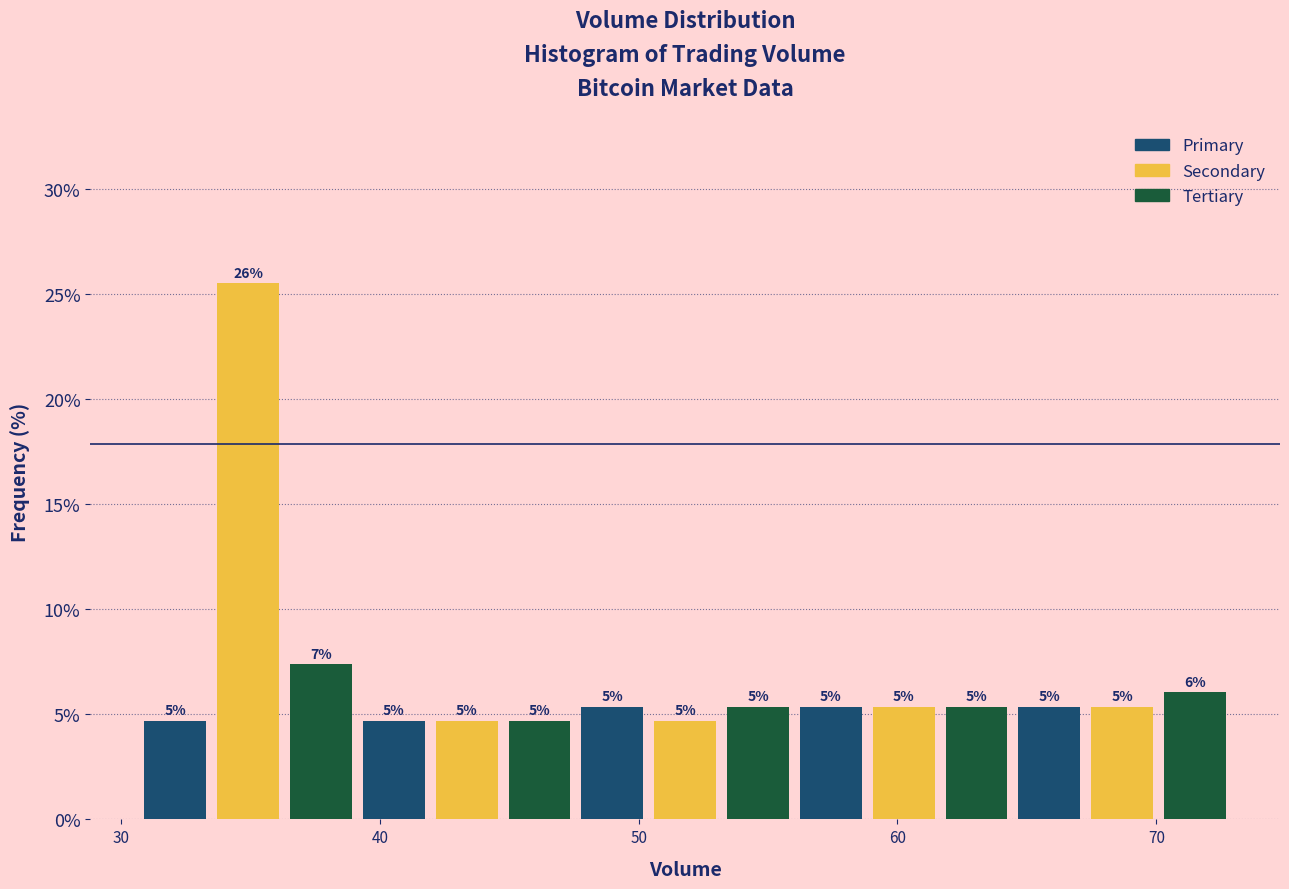

Around what value on the x-axis is the tallest bar? Give the approximate position of its centre, as read against the axis.

35